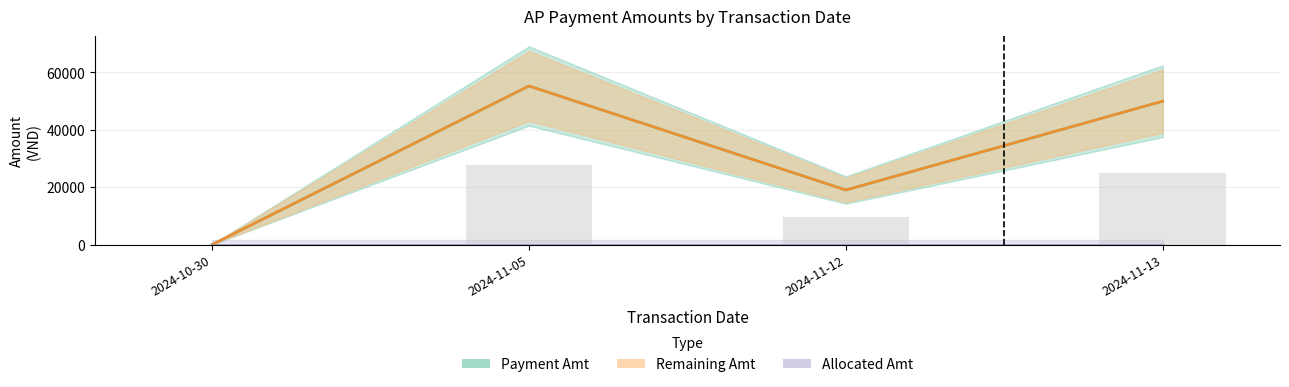

Which series changed the most between 2024-11-05 and 2024-11-12?

Payment Amt